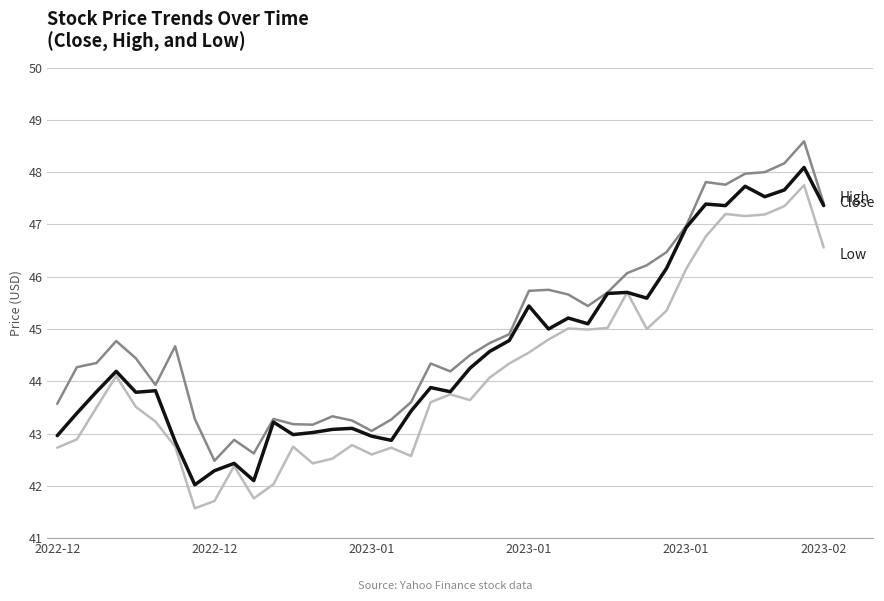

What is the maximum value shown in the chart?

48.6